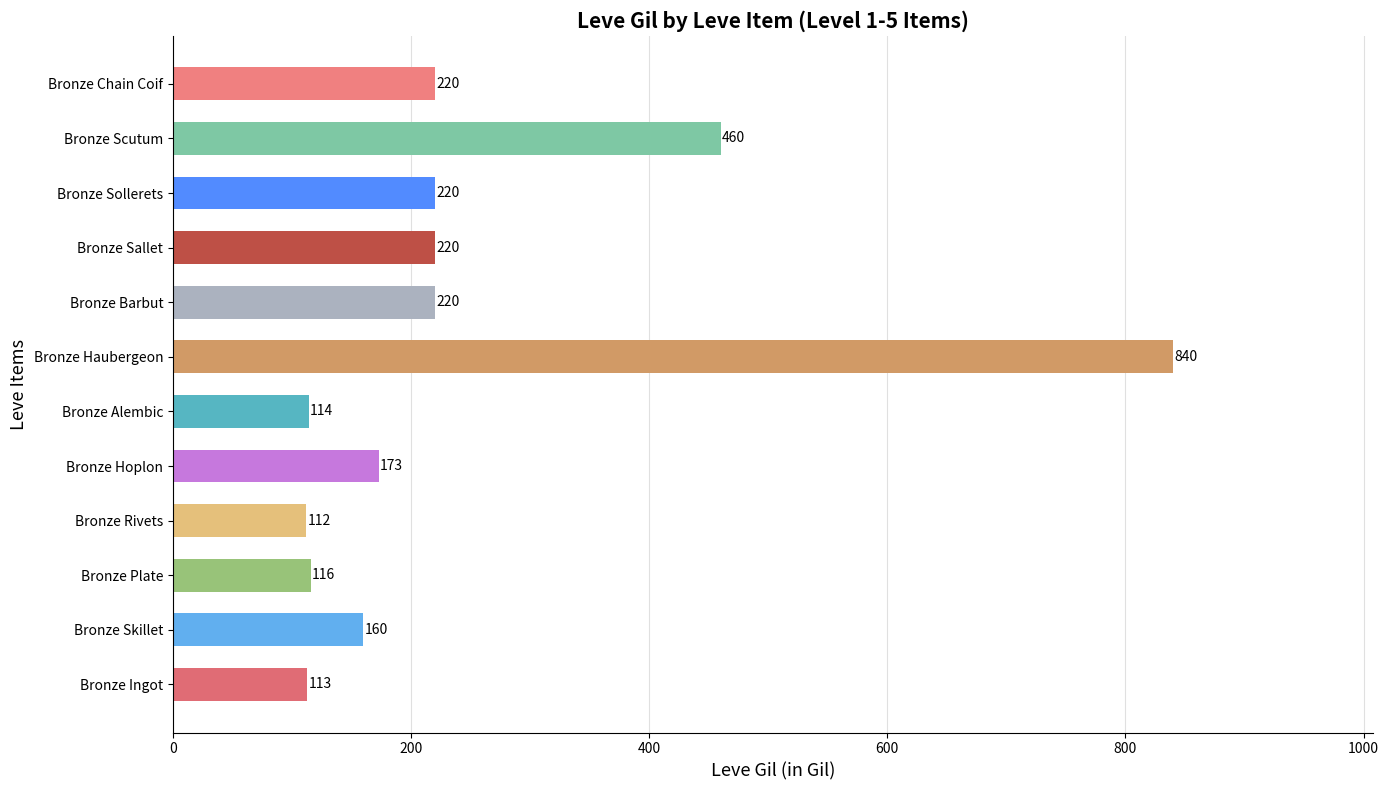

What is the greatest value displayed?

840